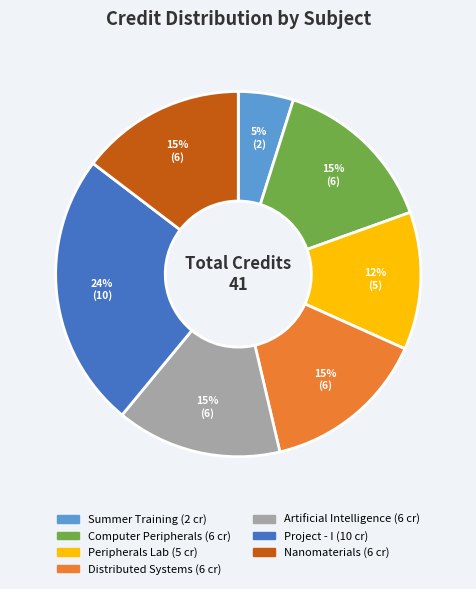

To the nearest percent, what is the average slice percentage?

14%